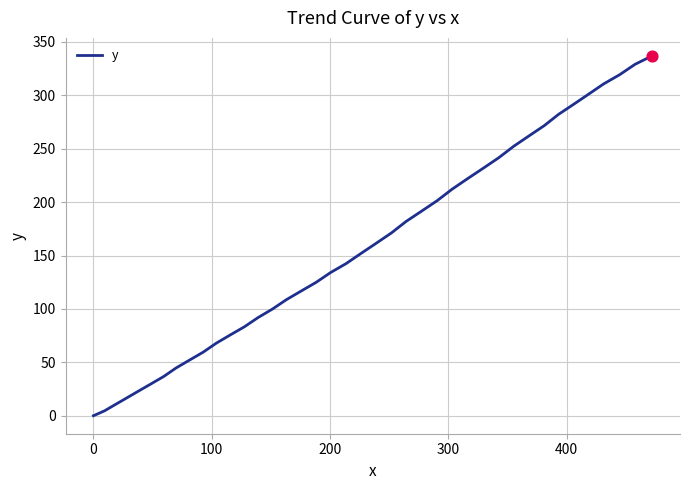

What is the difference between the maximum and minimum values?

337.0